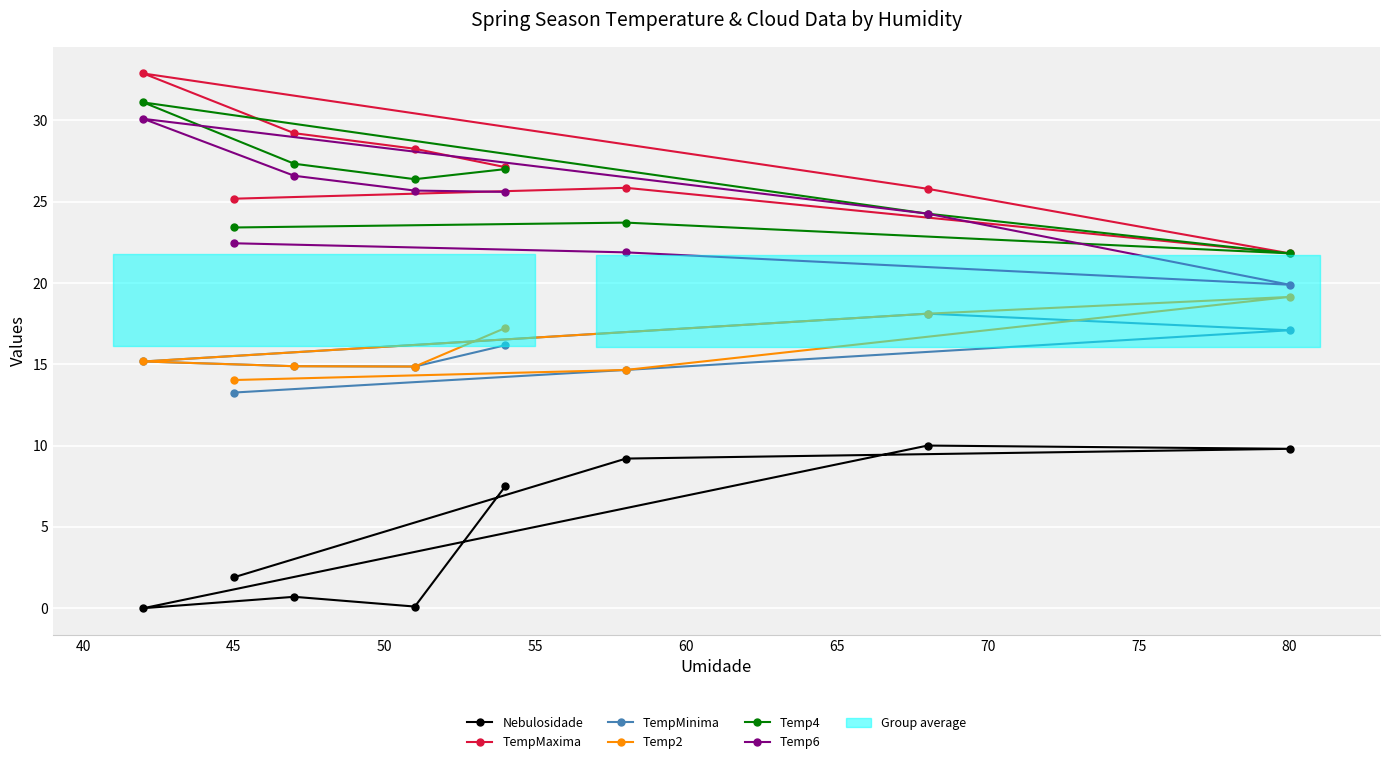

What is the average value of the TempMinima series?

15.5